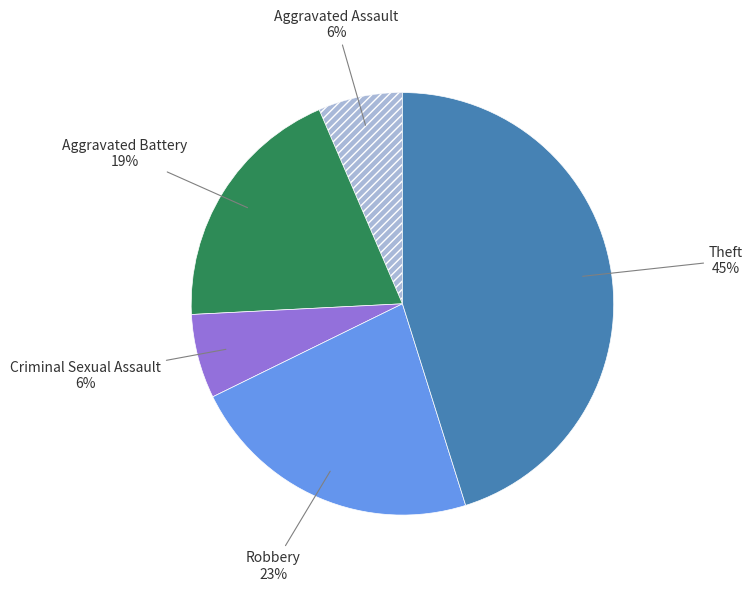

Do Criminal Sexual Assault and Aggravated Assault together represent more than half of the pie?

No